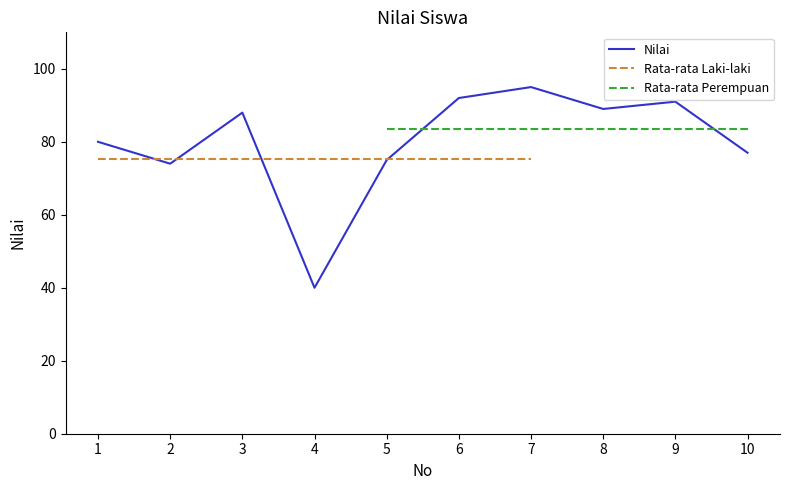

The value of Nilai at 8 is 159. True or false?

False